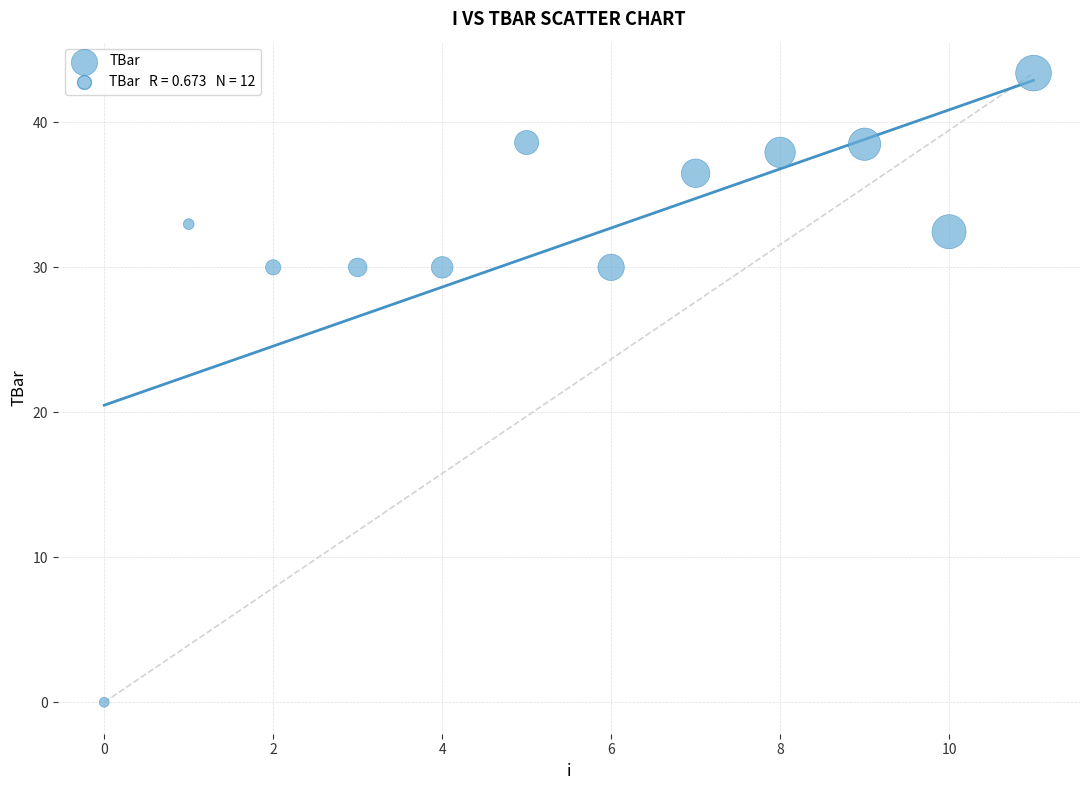

What is the range of Y values (max minus min)?

43.4